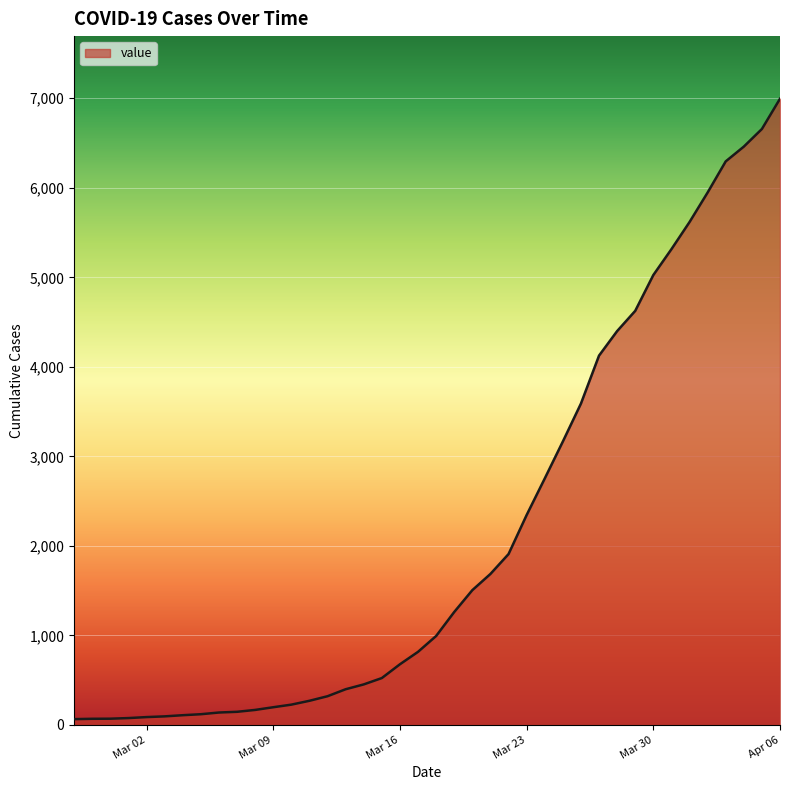

What is the difference between the maximum and minimum values?

6931